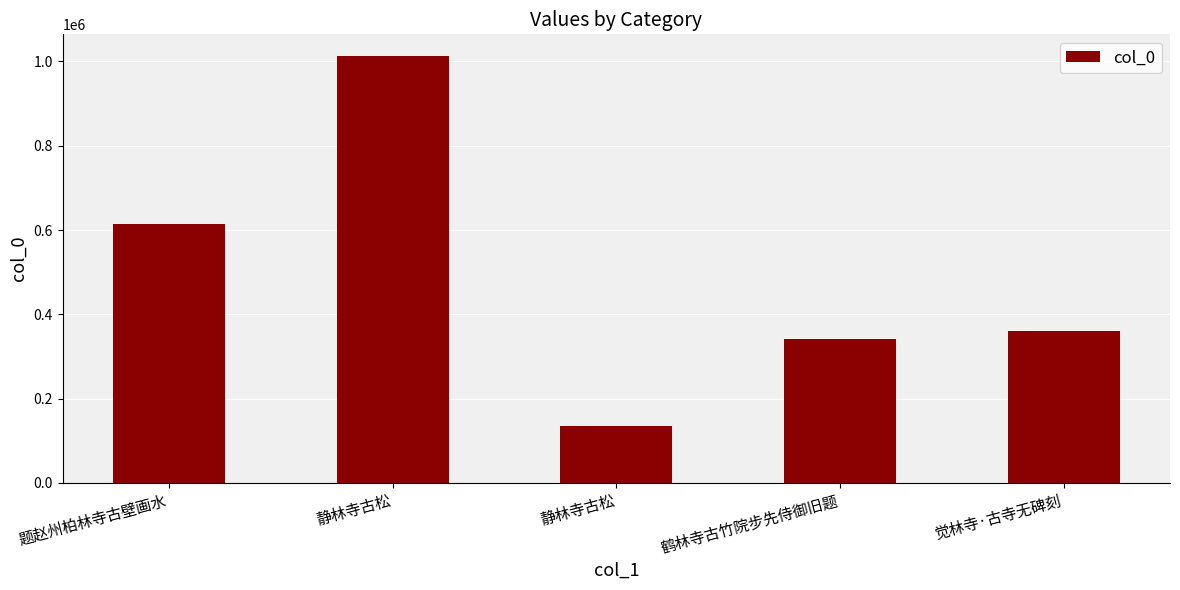

What is the ratio of the value at 静林寺古松 to the value at 静林寺古松?

0.1